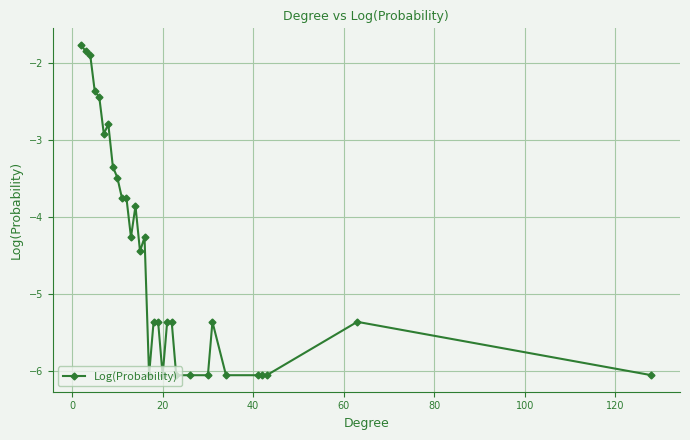

What is the minimum value shown in the chart?

-6.1